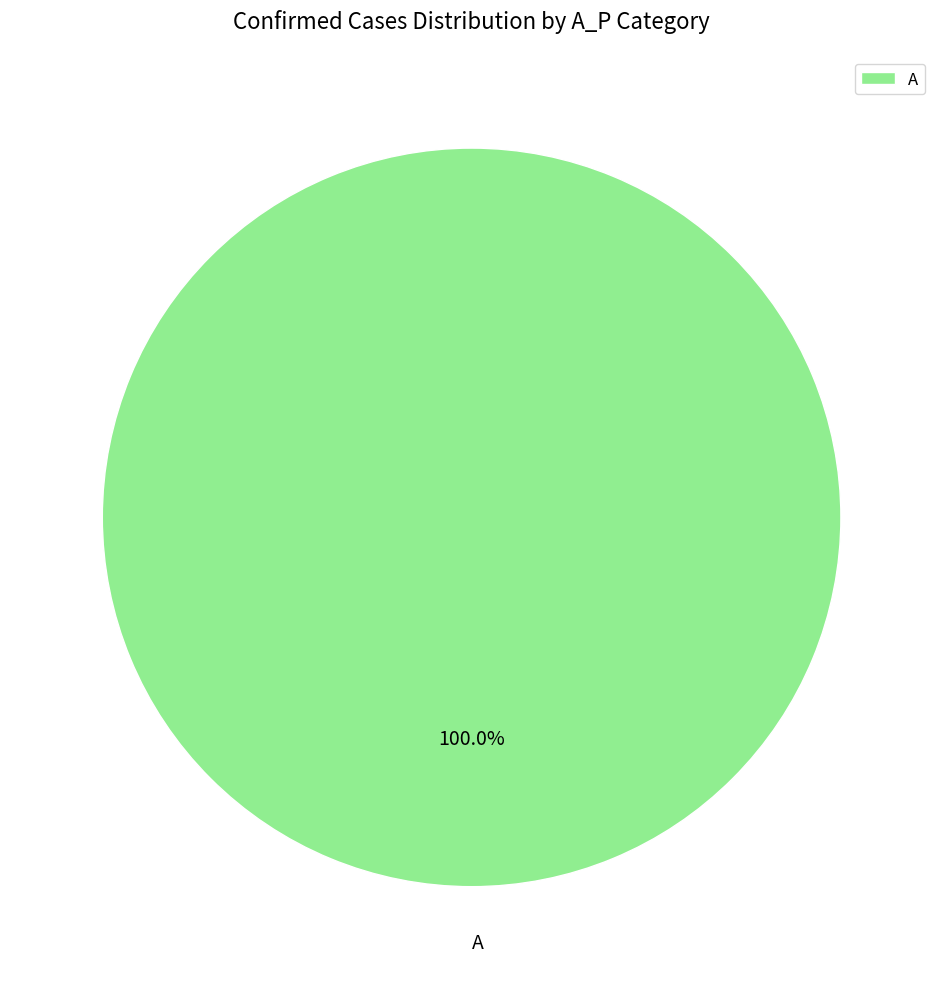

Is A the majority of the pie?

Yes